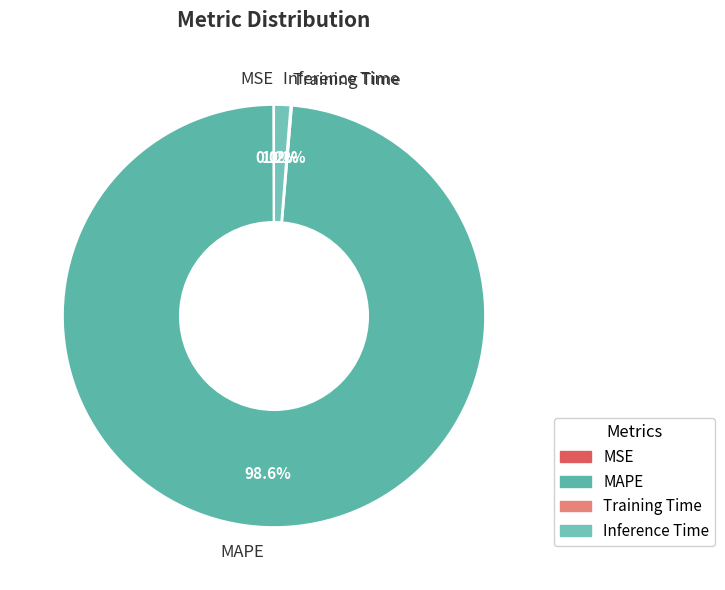

What percentage do MAPE and Inference Time together represent?

99.8%